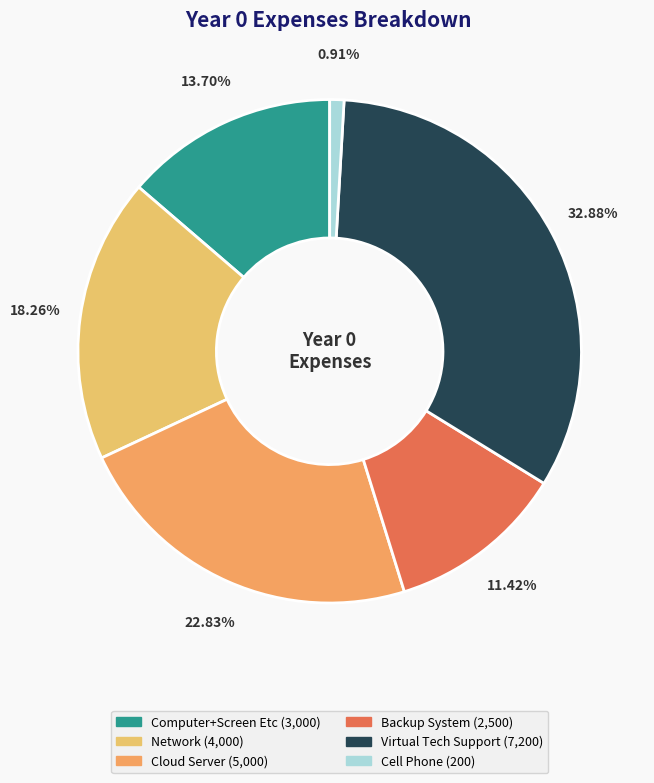

To the nearest percent, what is the difference between the largest and smallest slice percentages?

32%